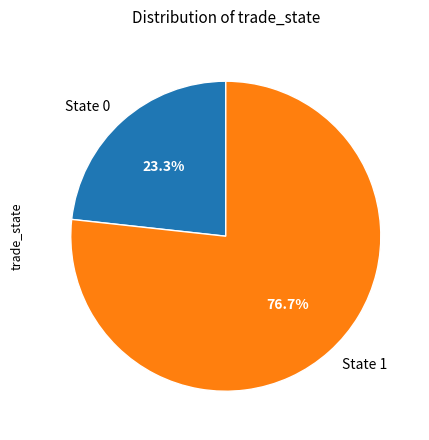

Which category has the smallest portion of the pie?

State 0